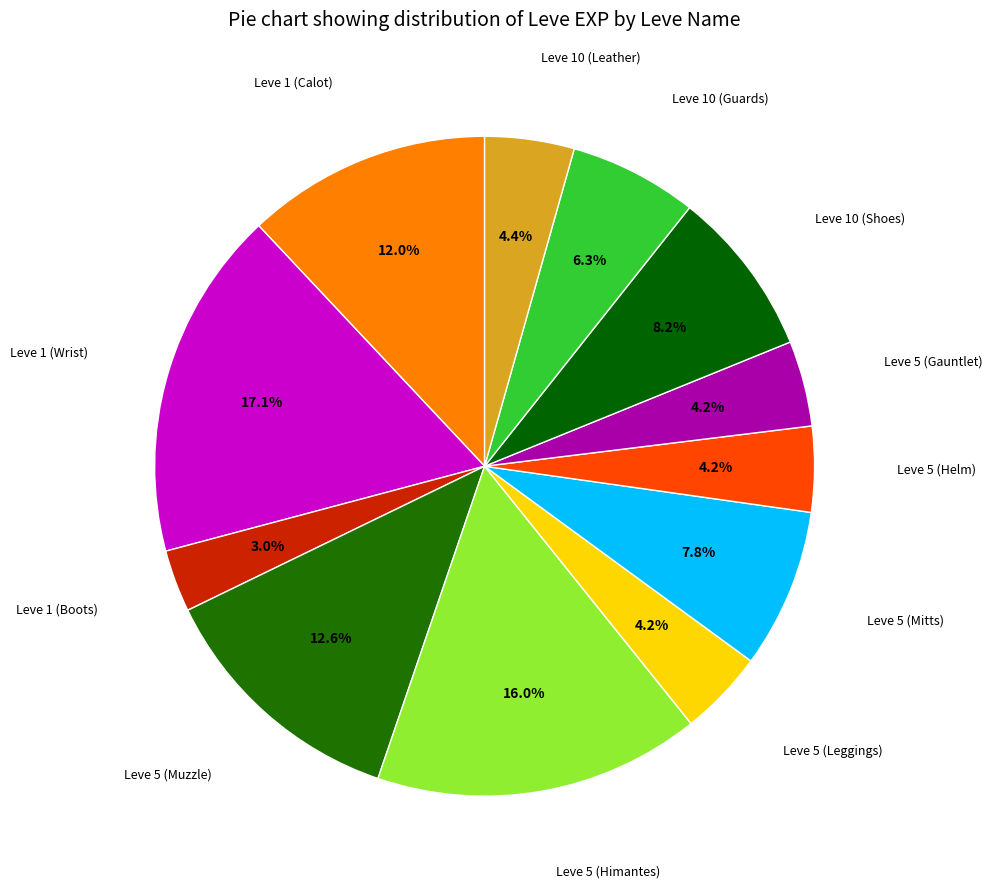

How many segments does this pie chart have?

12